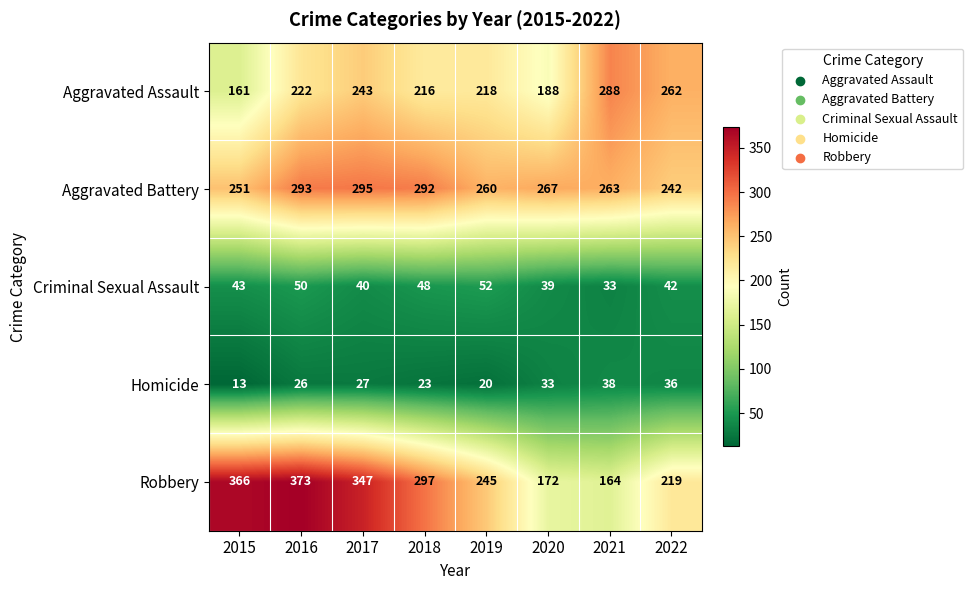

Between 2019 and 2020, which series saw the biggest shift?

Robbery